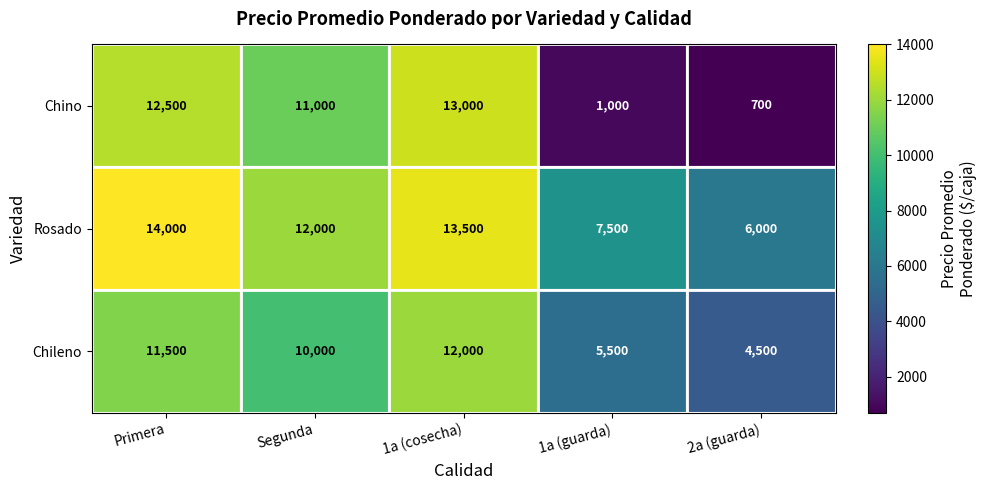

Between Segunda and 2a (guarda), which series saw the biggest shift?

Chino